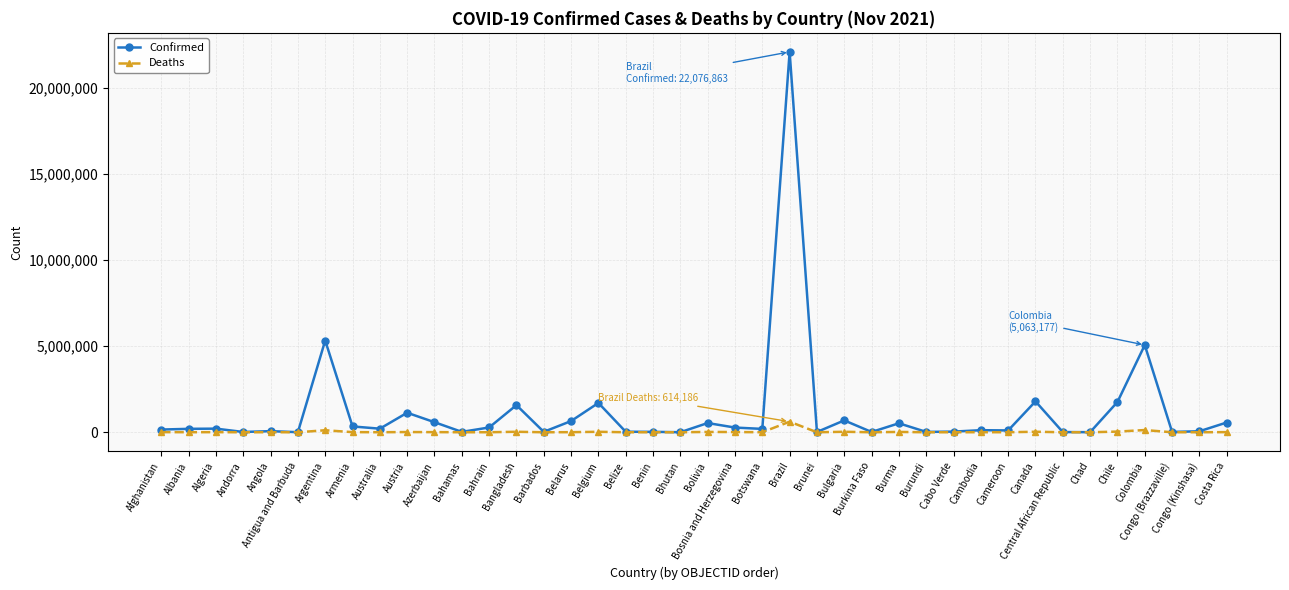

List the series in order of their peak value, highest first.

Confirmed, Deaths